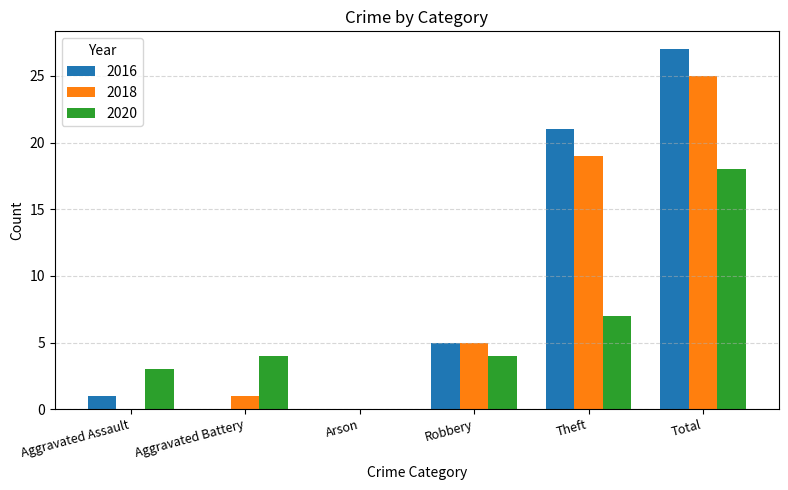

The 2020 series shows 2 at Robbery. True or false?

False